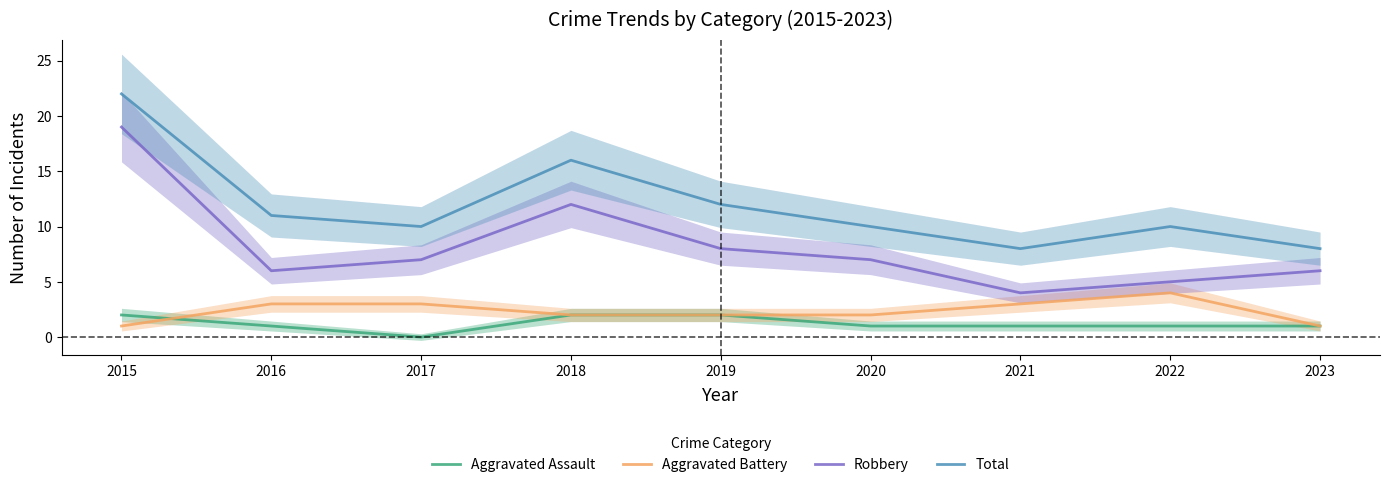

What is the value of the Robbery point at the 5th from the left?

8